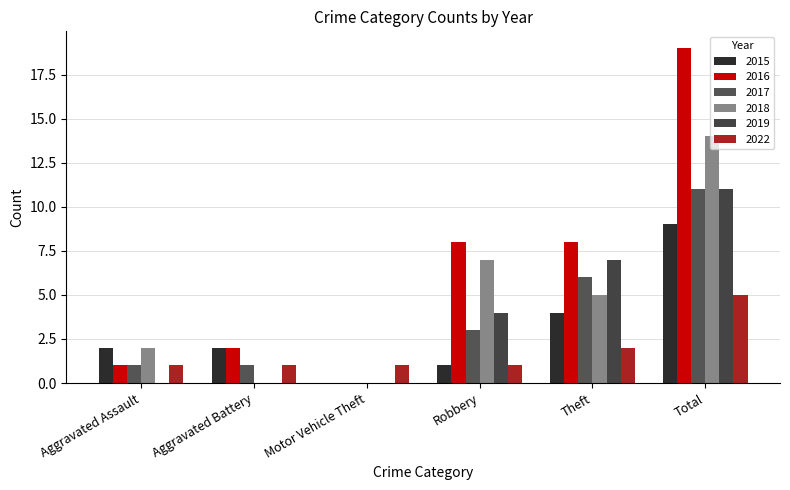

Reading left to right, transcribe all the data shown in this chart.

2015: Aggravated Assault=2	Aggravated Battery=2	Motor Vehicle Theft=0	Robbery=1	Theft=4	Total=9
2016: Aggravated Assault=1	Aggravated Battery=2	Motor Vehicle Theft=0	Robbery=8	Theft=8	Total=19
2017: Aggravated Assault=1	Aggravated Battery=1	Motor Vehicle Theft=0	Robbery=3	Theft=6	Total=11
2018: Aggravated Assault=2	Aggravated Battery=0	Motor Vehicle Theft=0	Robbery=7	Theft=5	Total=14
2019: Aggravated Assault=0	Aggravated Battery=0	Motor Vehicle Theft=0	Robbery=4	Theft=7	Total=11
2022: Aggravated Assault=1	Aggravated Battery=1	Motor Vehicle Theft=1	Robbery=1	Theft=2	Total=5